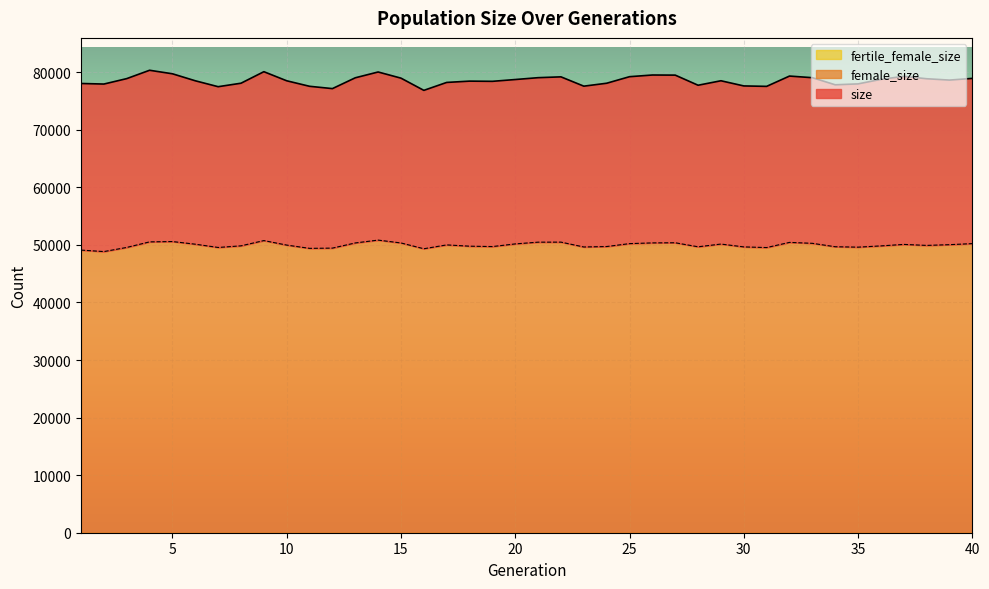

Which category has the lowest value in the size series?

16